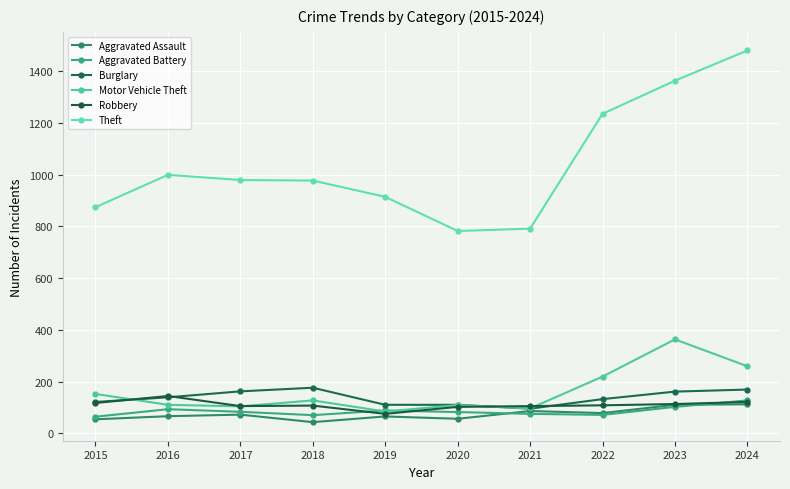

True or false: Aggravated Battery and Theft cross at least once.

False